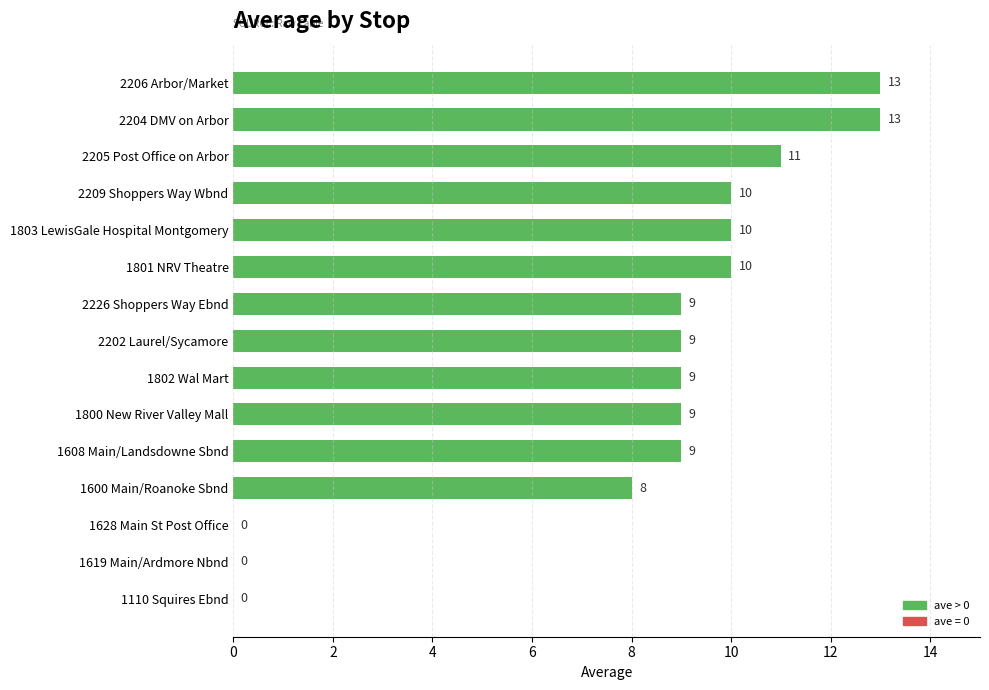

Read the value at 2209 Shoppers Way Wbnd, to the nearest 5.

10